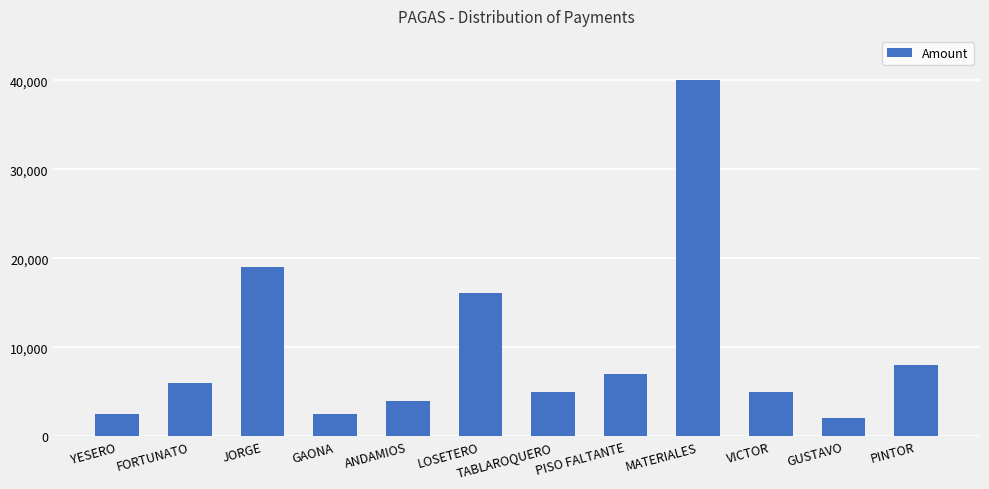

Which category has the lowest value across all series?

GUSTAVO